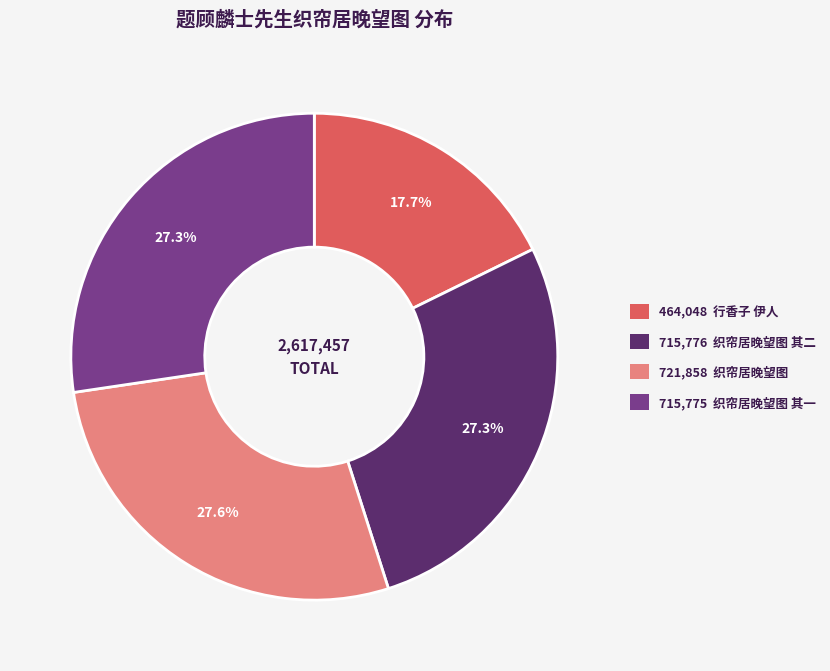

Is there a majority slice in this chart?

No